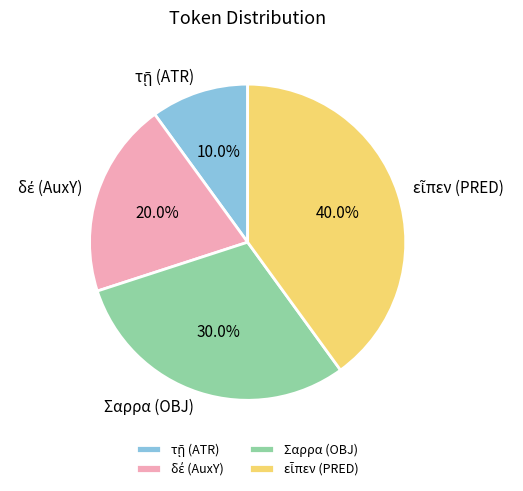

Is there a majority slice in this chart?

No